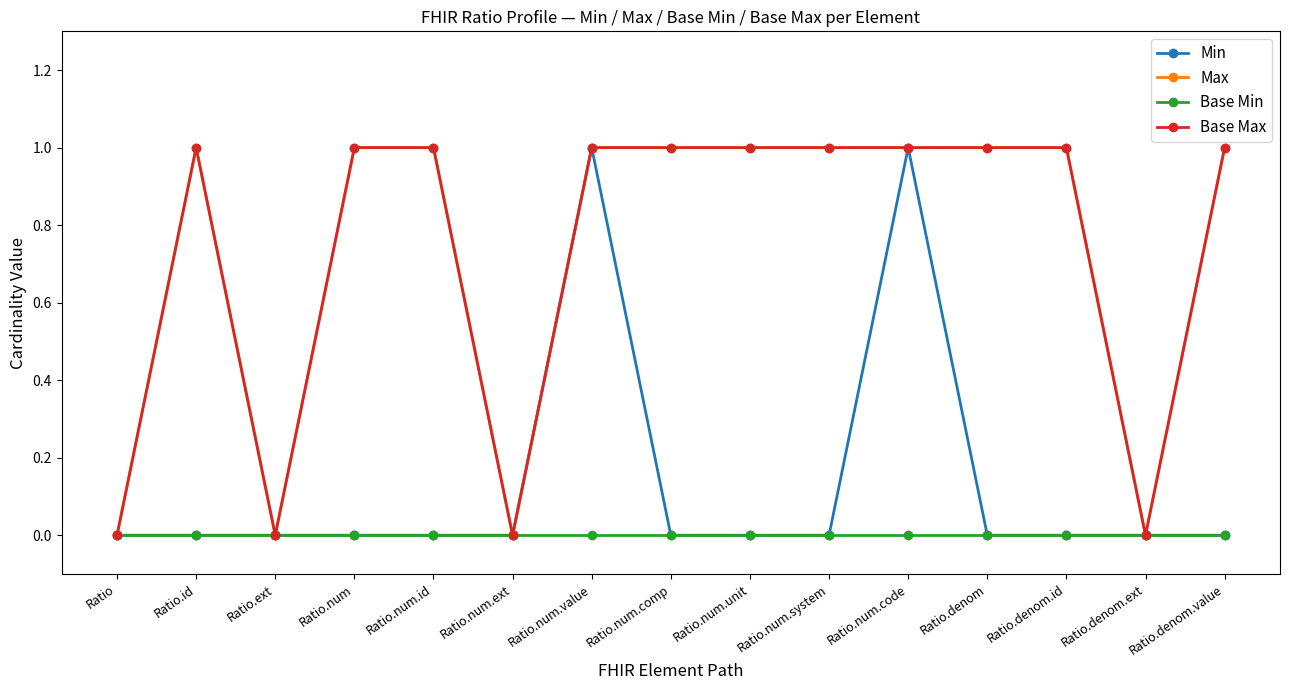

Is this an area chart (filled region under the line)?

No